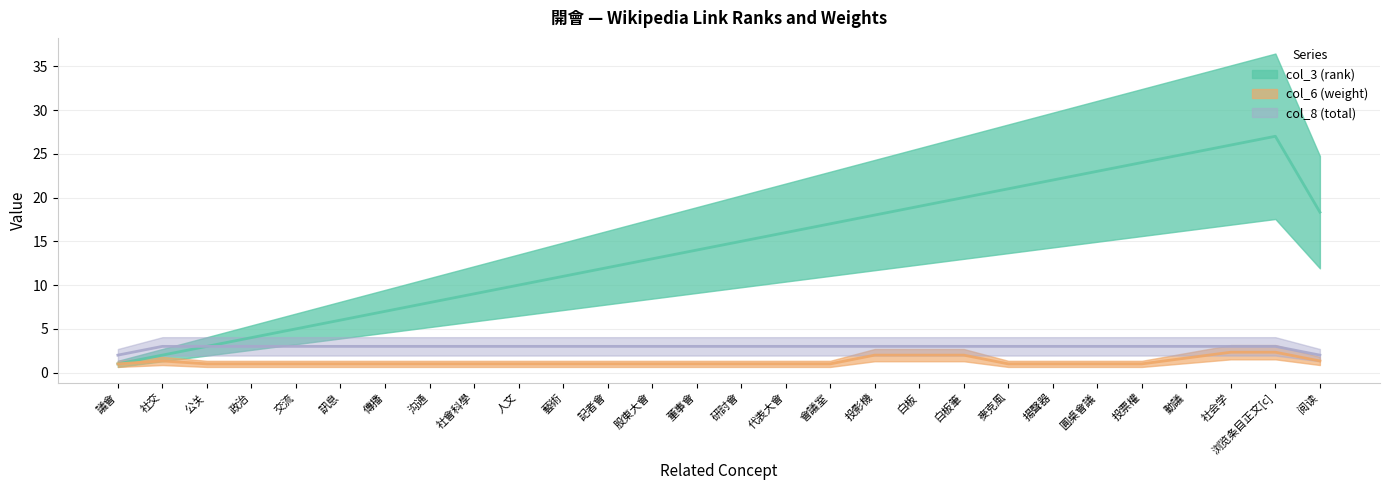

Which series changed the most between 公关 and 股東大會?

col_3 (rank) (line)